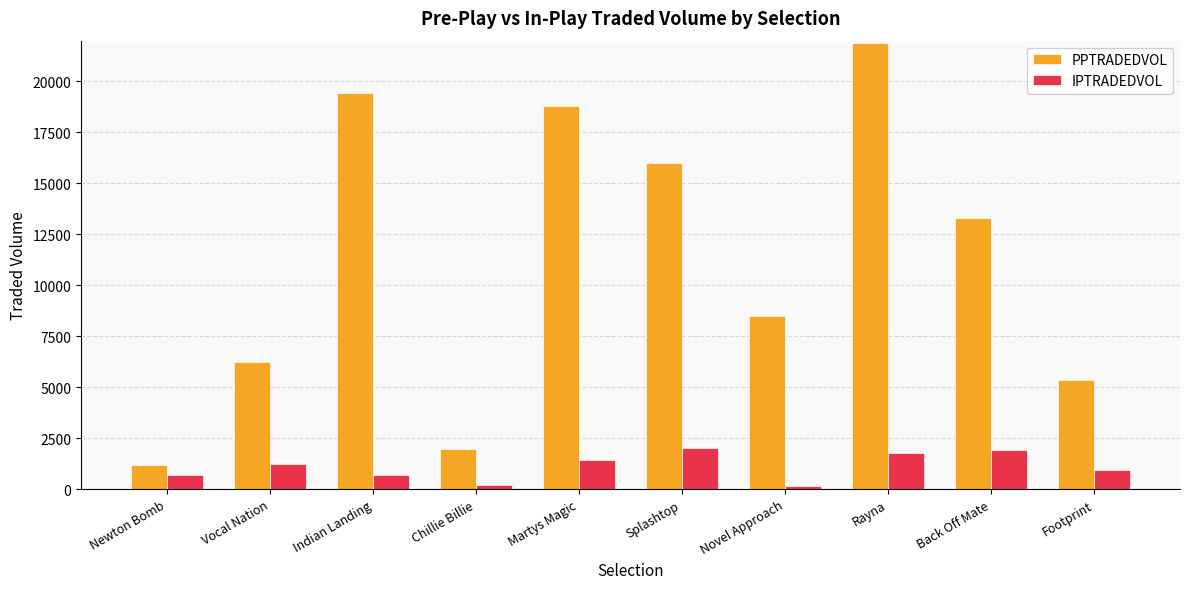

What is the sum of the PPTRADEDVOL values at Footprint and Newton Bomb?

6564.9